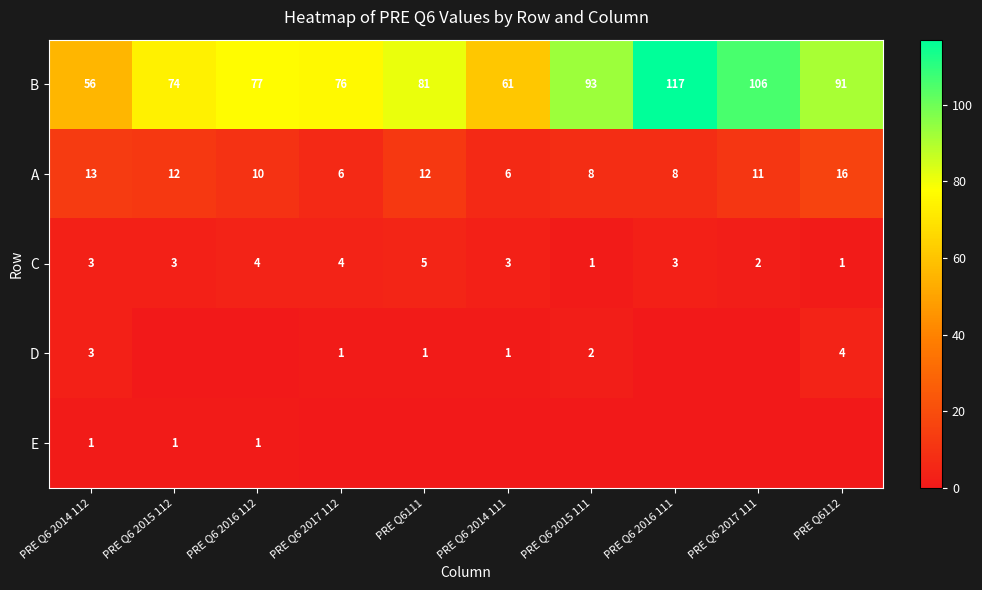

What is the approximate value of A at PRE Q6 2015 112, to the nearest 5?

10